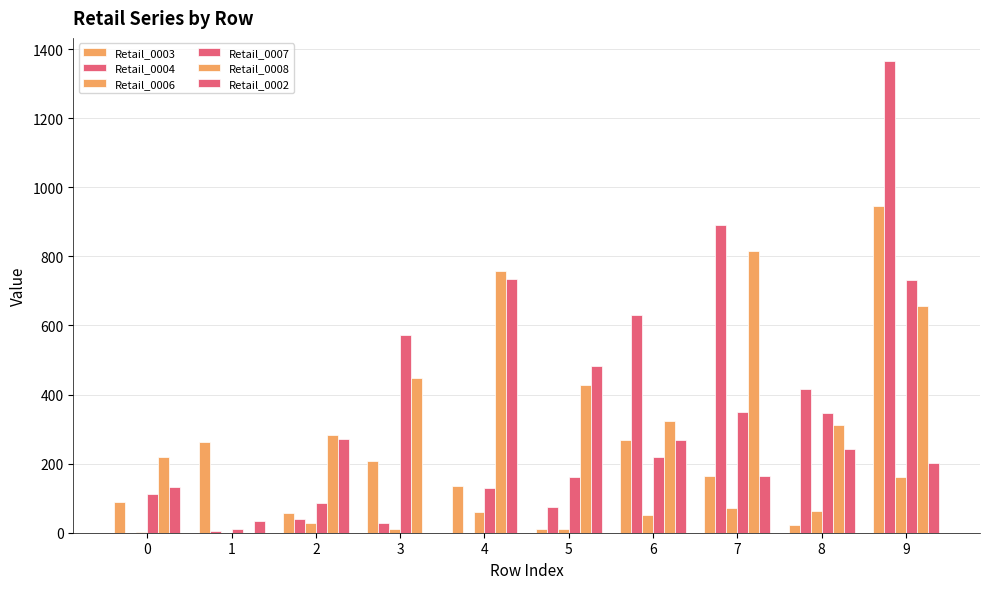

How many groups of bars are there?

10